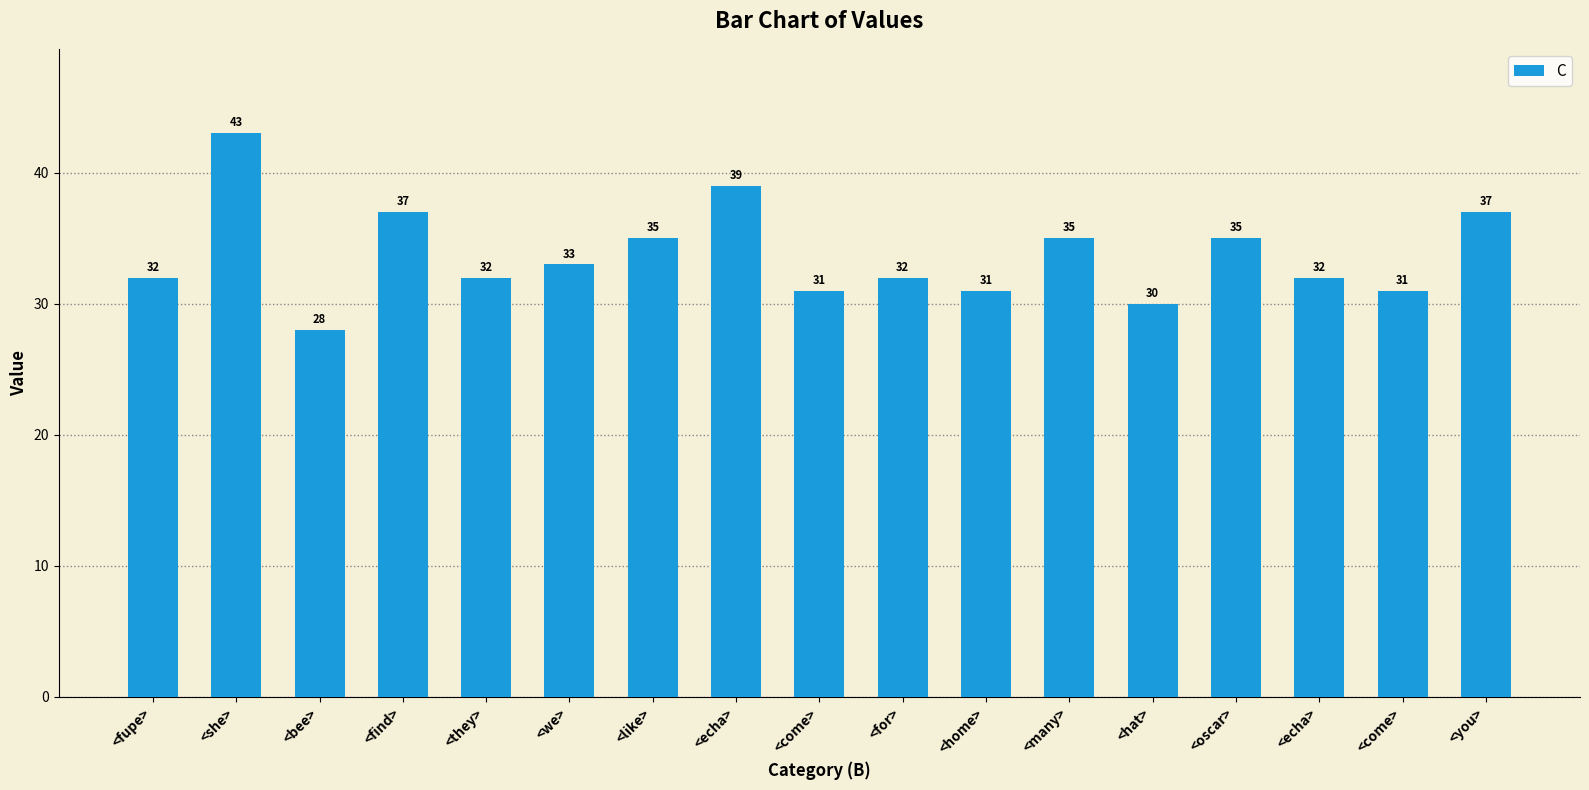

Reading right to left, extract all data points from this chart.

<you>=37	<come>=31	<echa>=32	<oscar>=35	<hat>=30	<many>=35	<home>=31	<for>=32	<come>=31	<echa>=39	<like>=35	<we>=33	<they>=32	<find>=37	<bee>=28	<she>=43	<fupe>=32